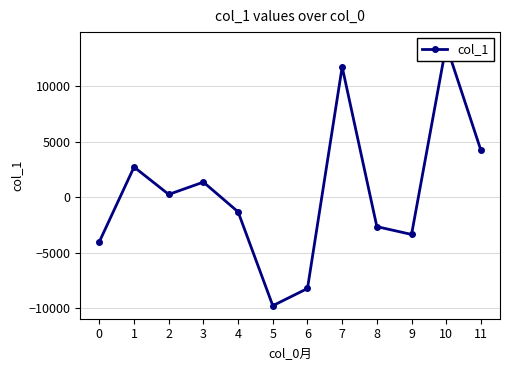

What is the change in value from 9 to 10?

+17058.1